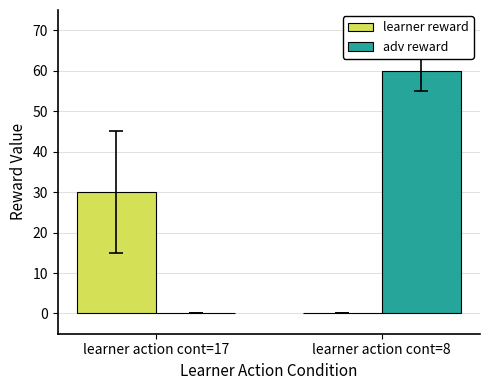

How many adv reward values are between 0 and 60?

2